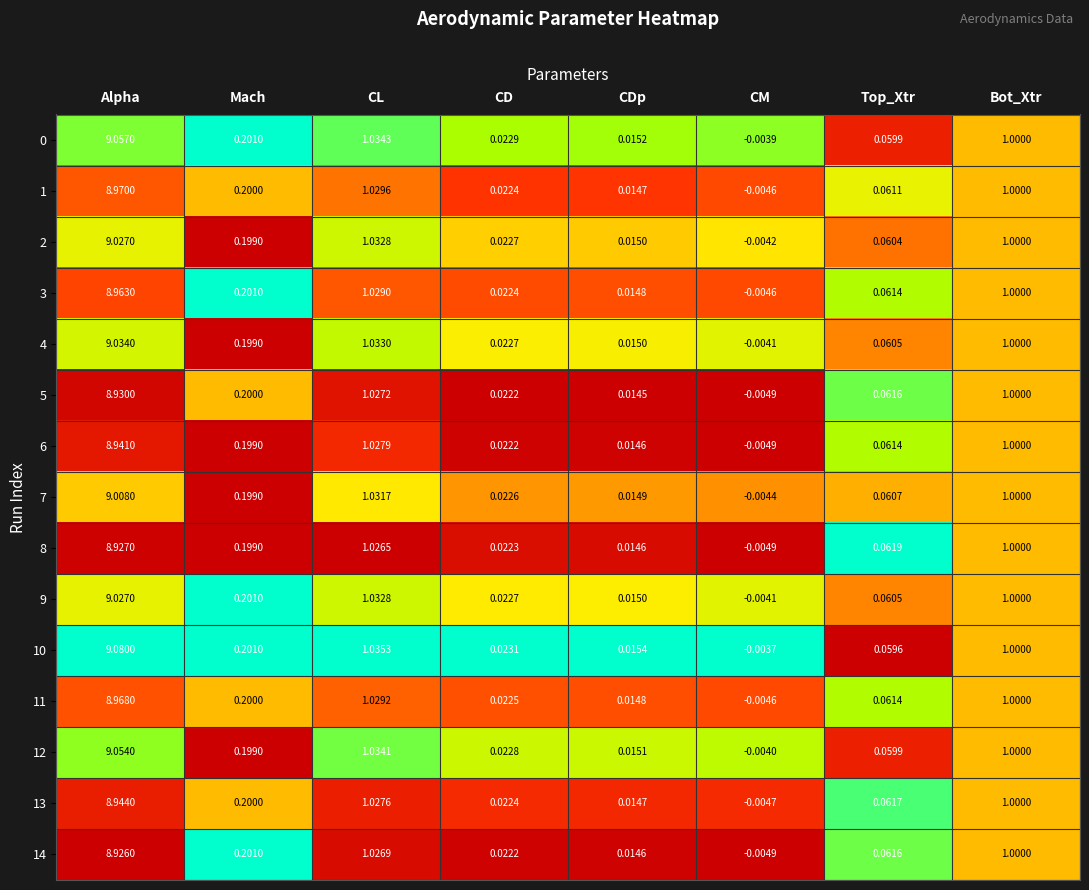

Count the number of data series in this chart.

15